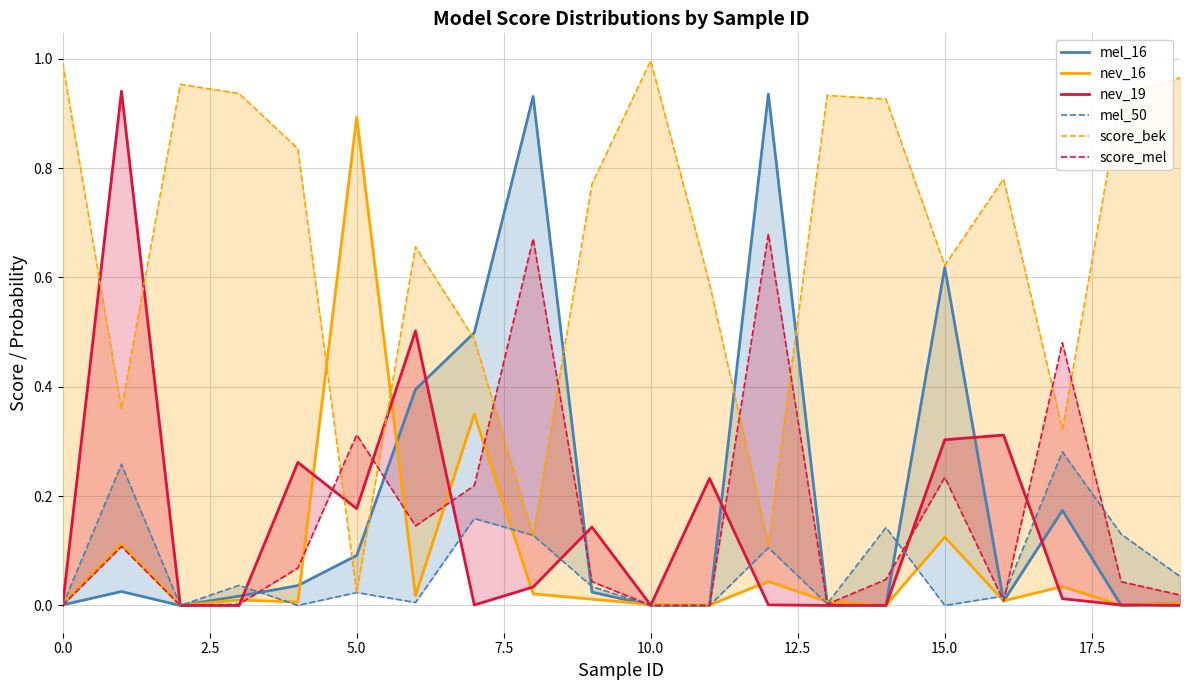

After their last crossing, which series has the higher values: nev_19 or mel_16?

mel_16